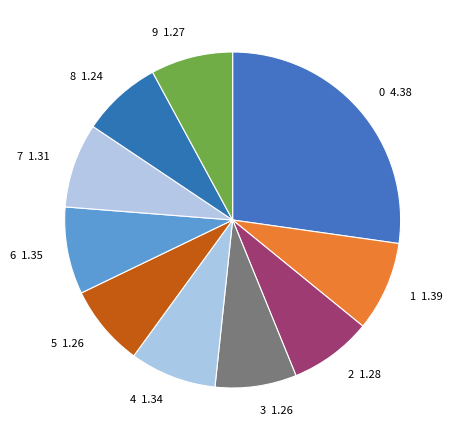

The 5 slice represents 8% of the pie. True or false?

True